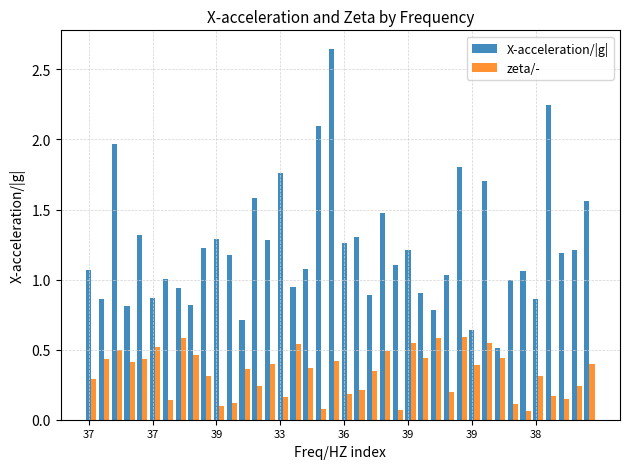

Rank the series by their maximum value, from lowest to highest.

zeta/-, X-acceleration/|g|